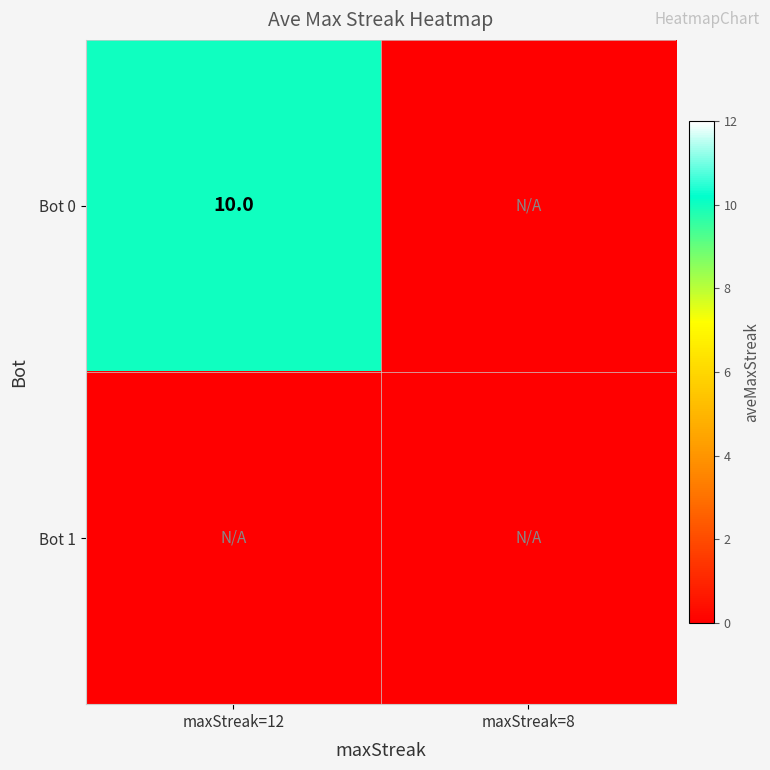

Count the number of data series in this chart.

2